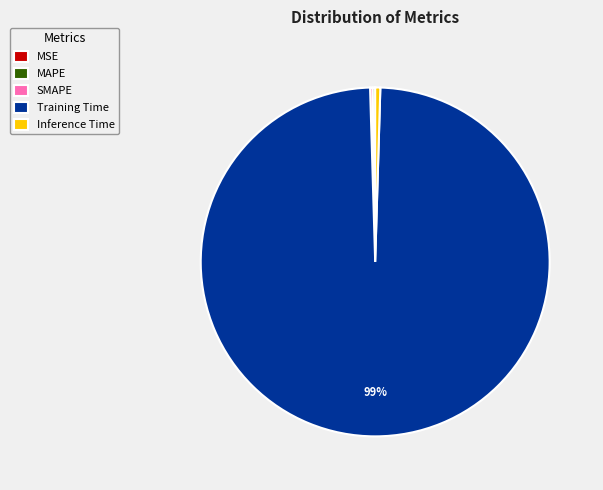

Is it true that Training Time is 99% of the pie?

True